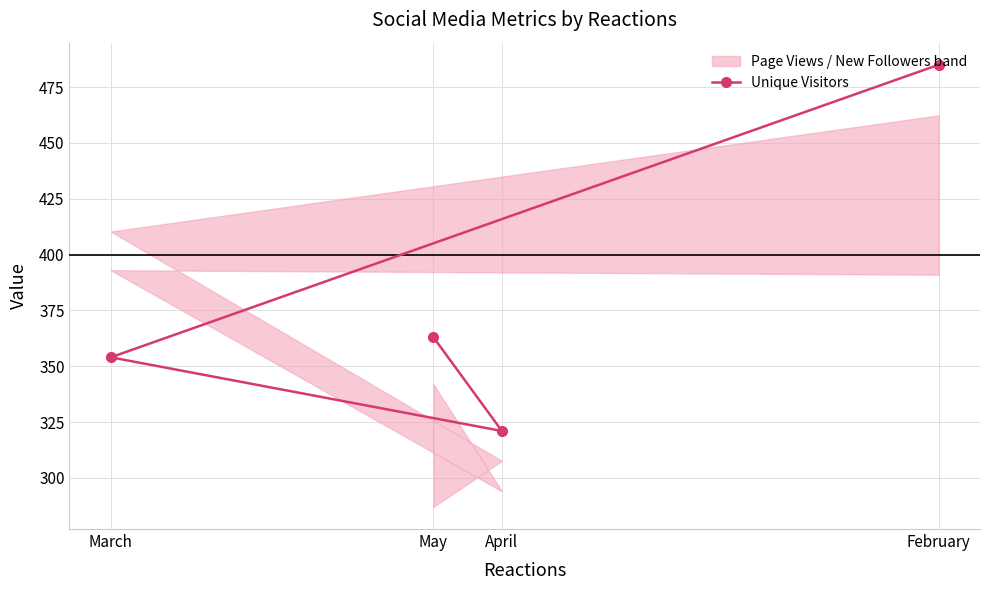

Is this an area chart (filled region under the line)?

No